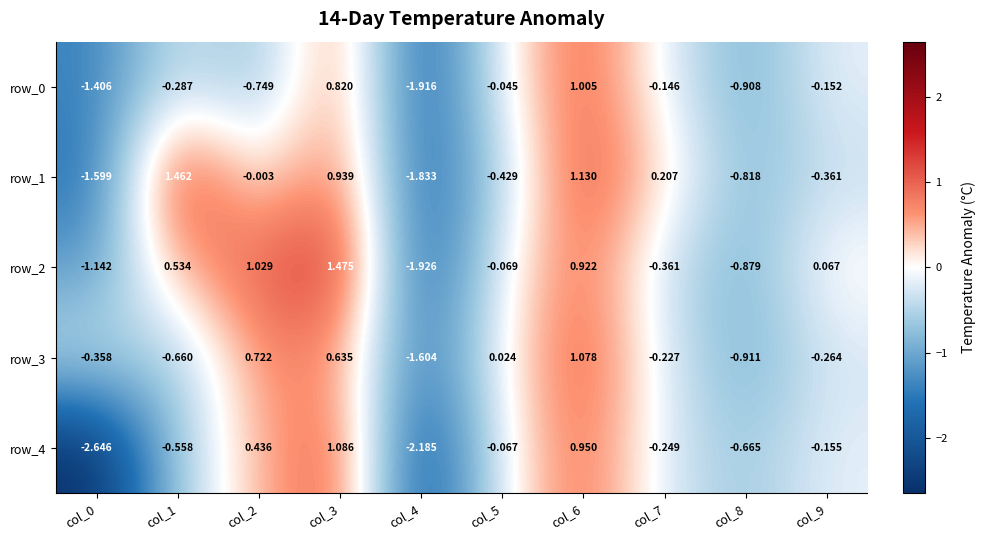

True or false: row_4 has a value of 0.2 at col_2.

False